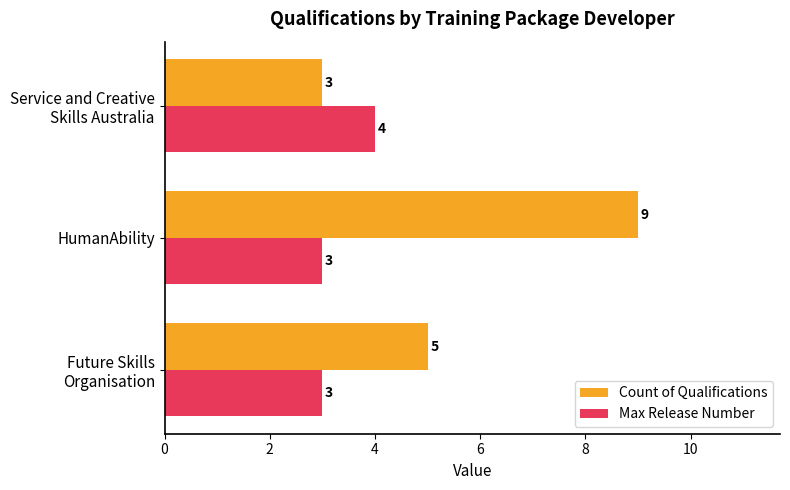

Which series has the largest range (max minus min)?

Count of Qualifications